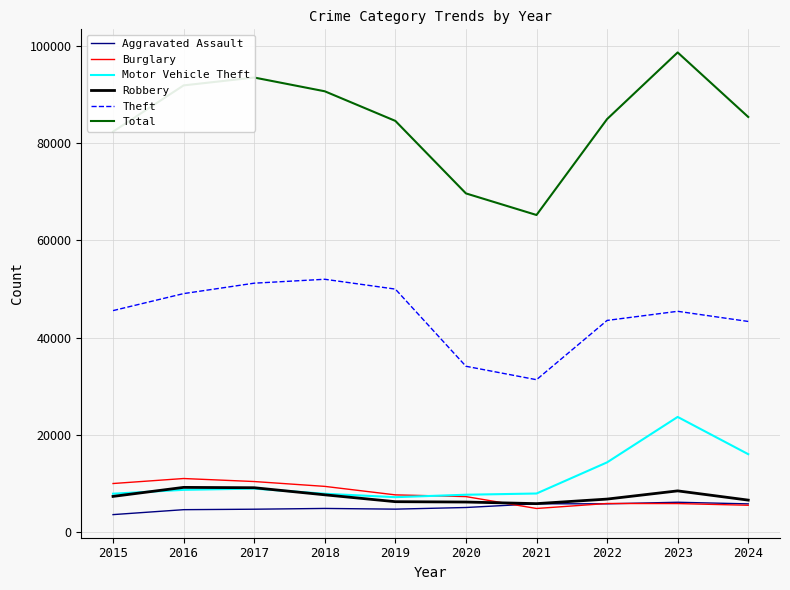

What is the minimum value shown in the chart?

3620